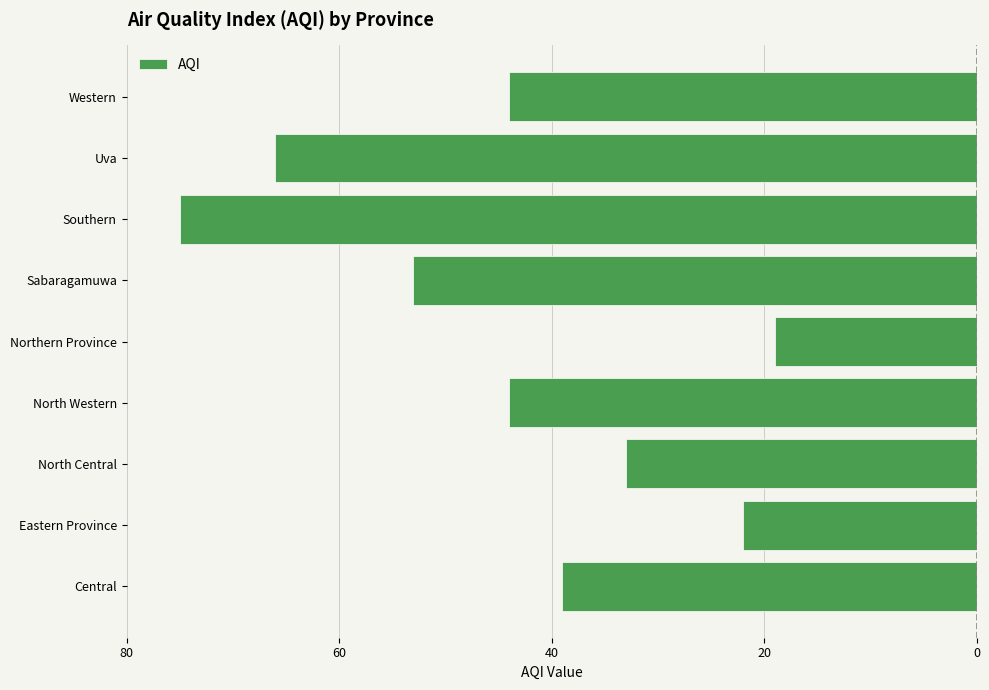

Does the chart contain stacked bars?

No